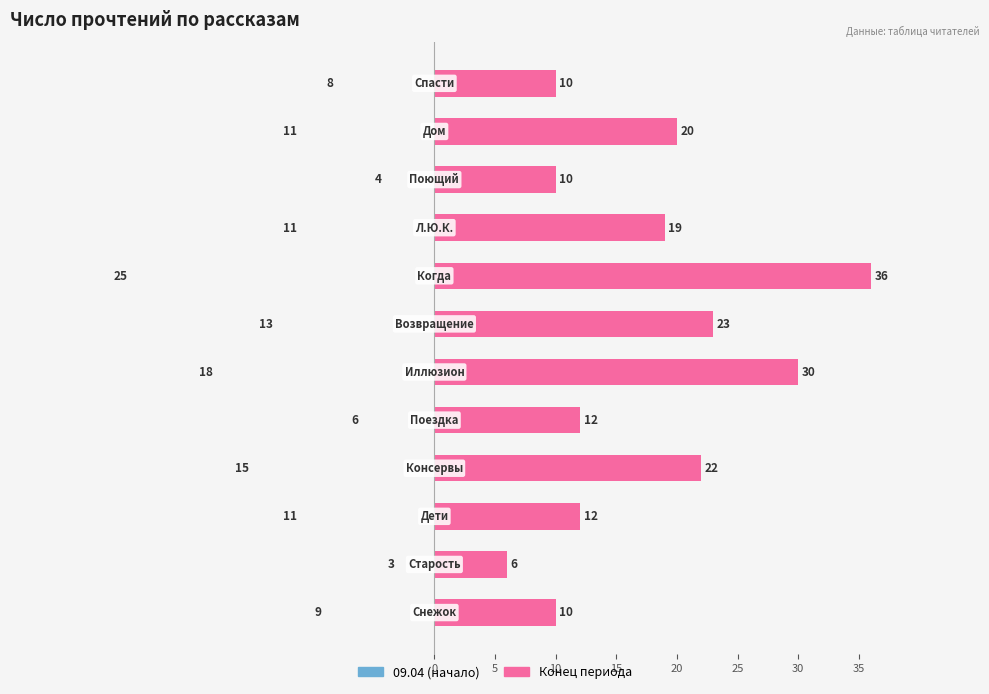

Is it true that Финал (читатели) equals 13 at 15?

False